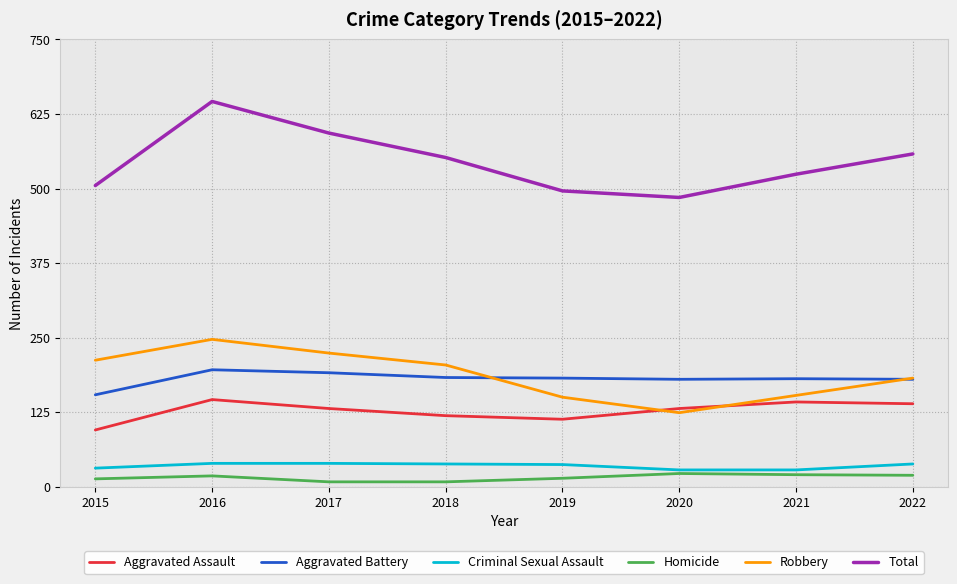

What is the lowest value of the Aggravated Battery series?

154